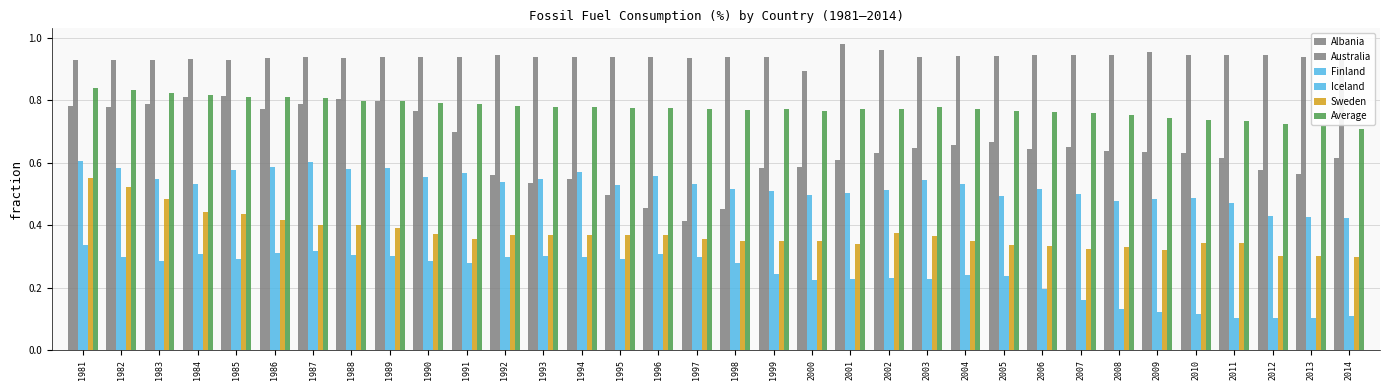

What is the sum of the Average values at 2012 and 1997?

1.5